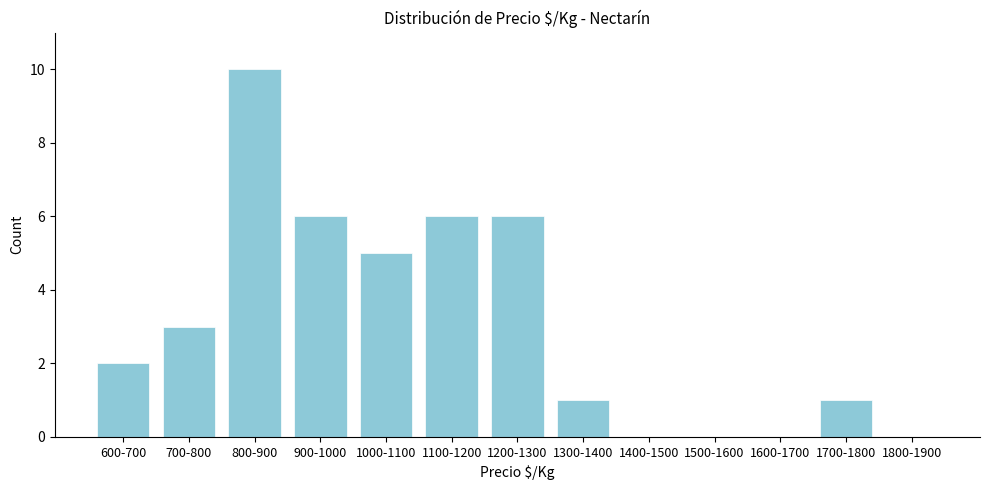

Reading left to right, extract all data points from this chart.

600-700=2	700-800=3	800-900=10	900-1000=6	1000-1100=5	1100-1200=6	1200-1300=6	1300-1400=1	1400-1500=0	1500-1600=0	1600-1700=0	1700-1800=1	1800-1900=0